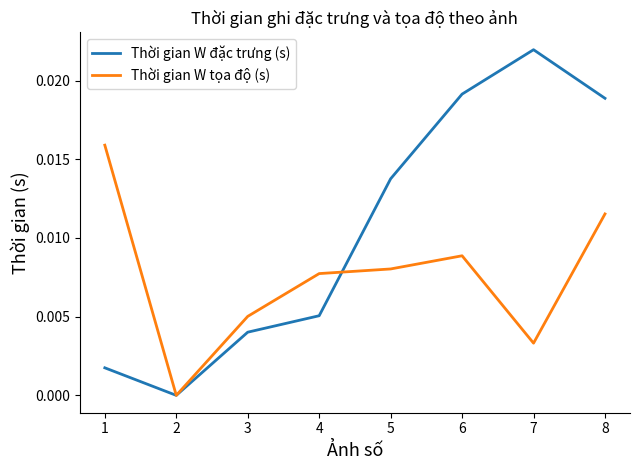

True or false: Thời gian W đặc trưng (s) and Thời gian W tọa độ (s) cross at least once.

True